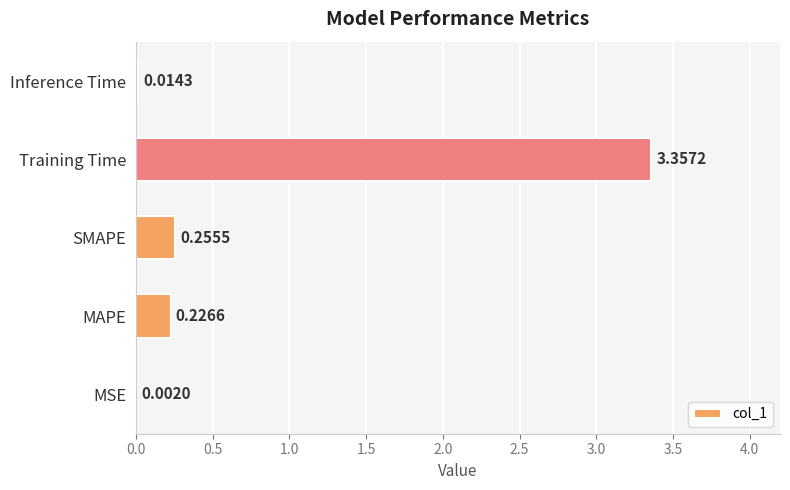

Which label corresponds to the largest value in the chart?

Training Time